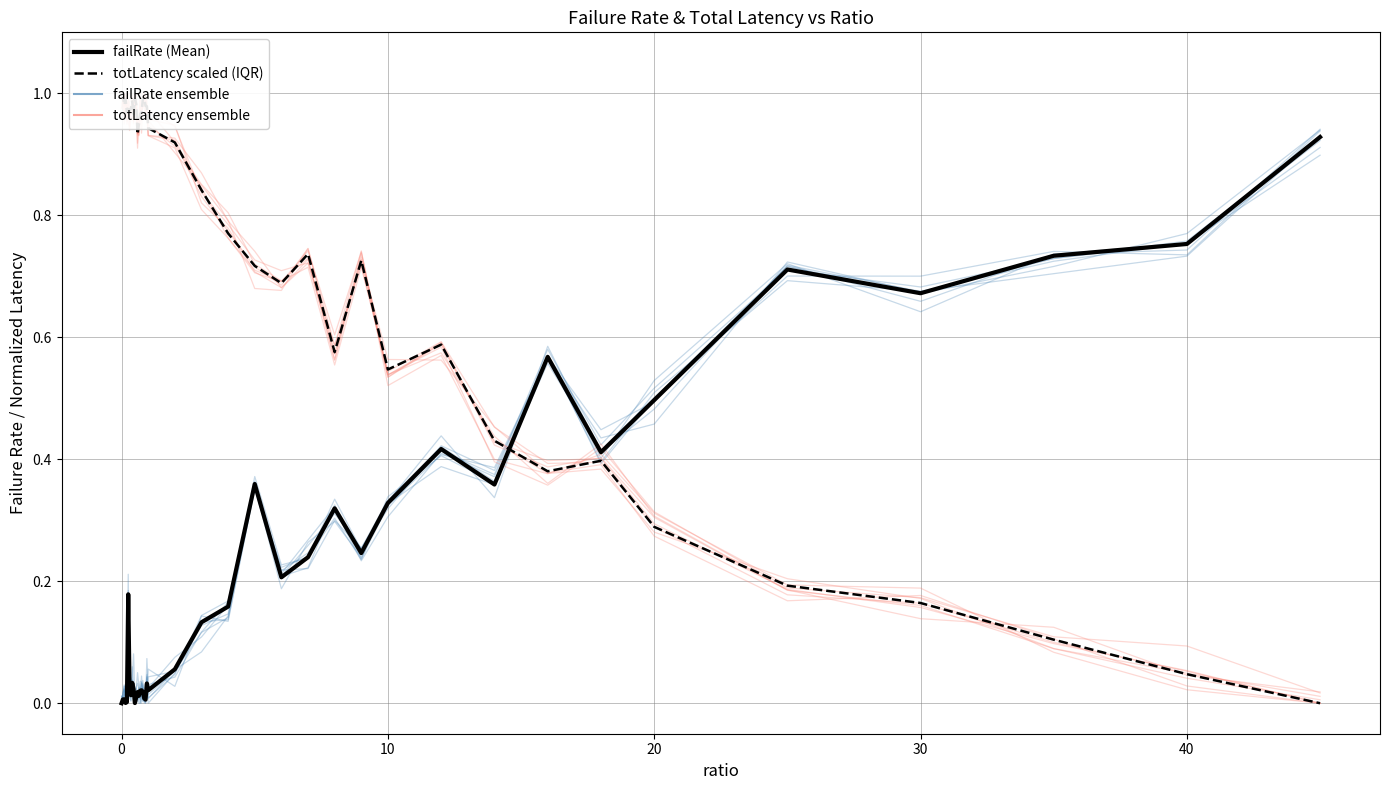

What is the highest value of the failRate (Mean) series?

0.9